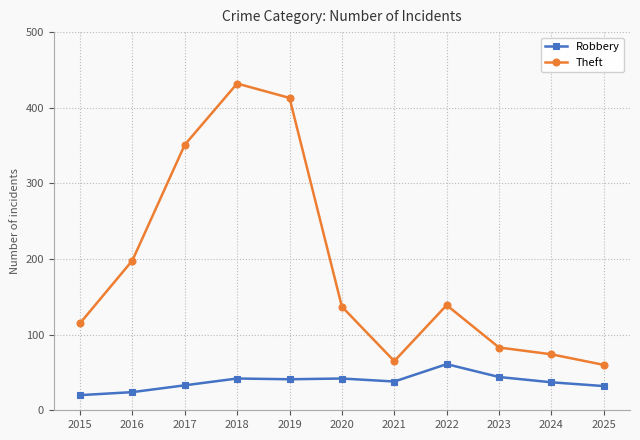

What is the difference between the highest and lowest values at 2017?

318